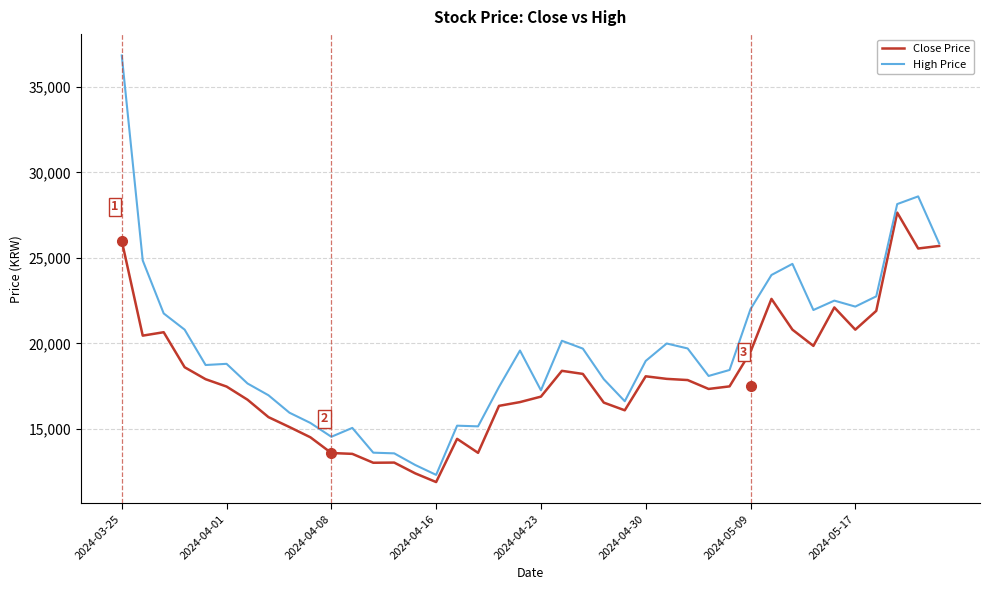

Which series has the largest total across all categories?

High Price